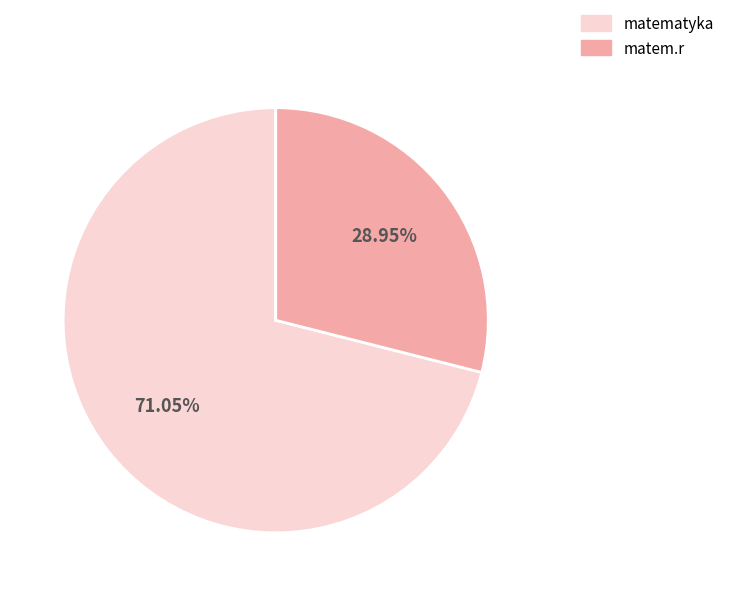

What is the ratio of the value at matematyka to the value at matem.r?

2.5